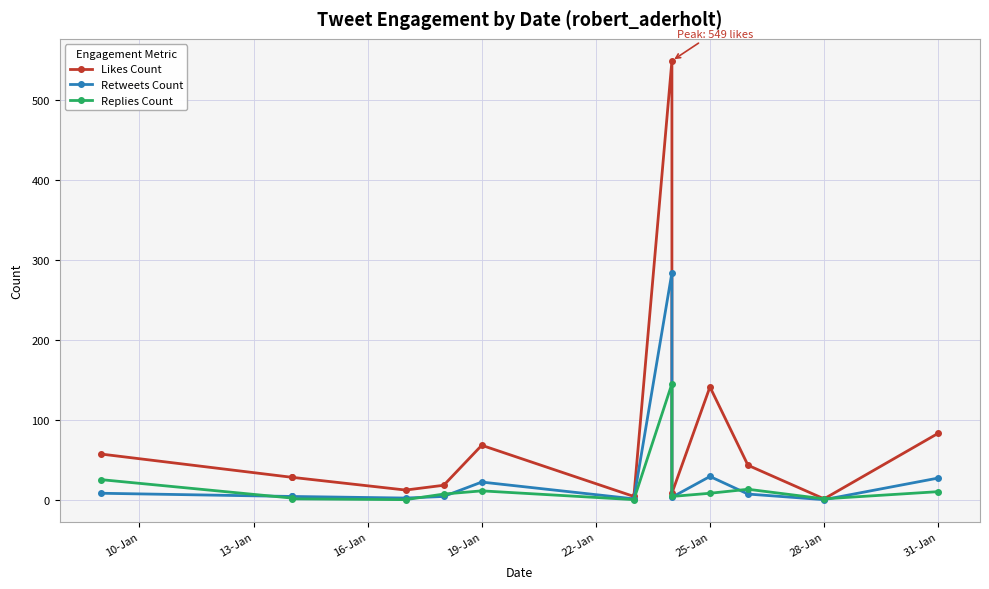

Which series has the widest spread of values?

Likes Count